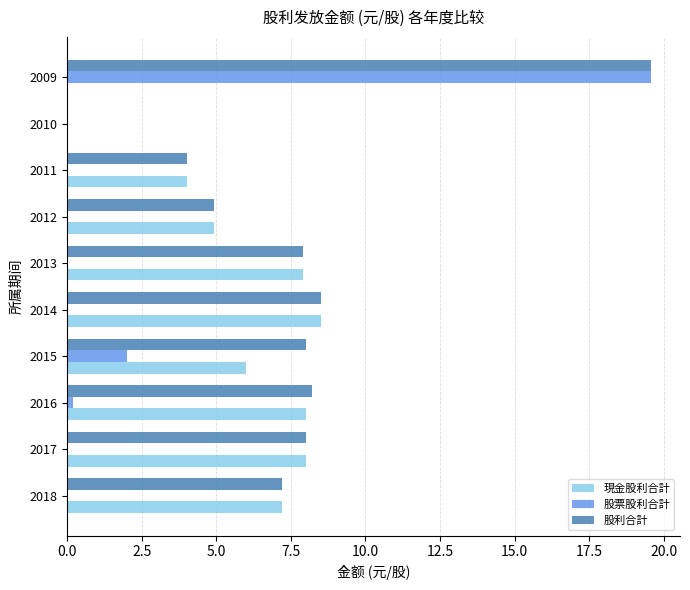

Is it true that 股利合計 equals 3.9 at 2018?

False